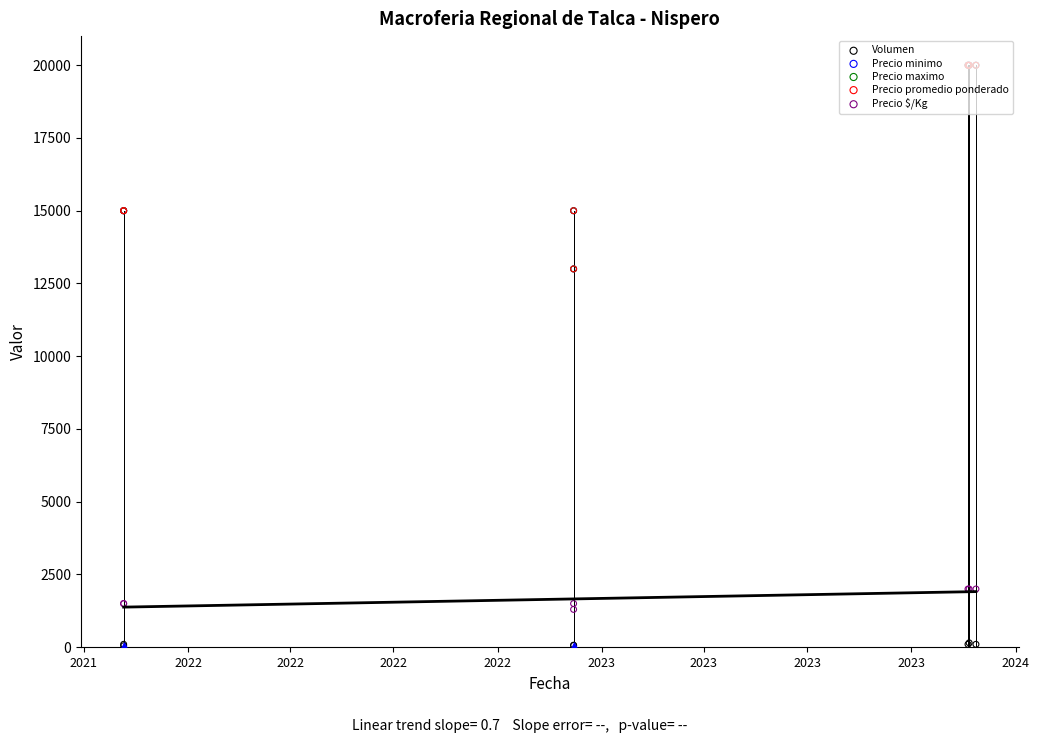

What are all the series names shown in the legend?

Volumen, Precio minimo, Precio maximo, Precio promedio ponderado, Precio $/Kg